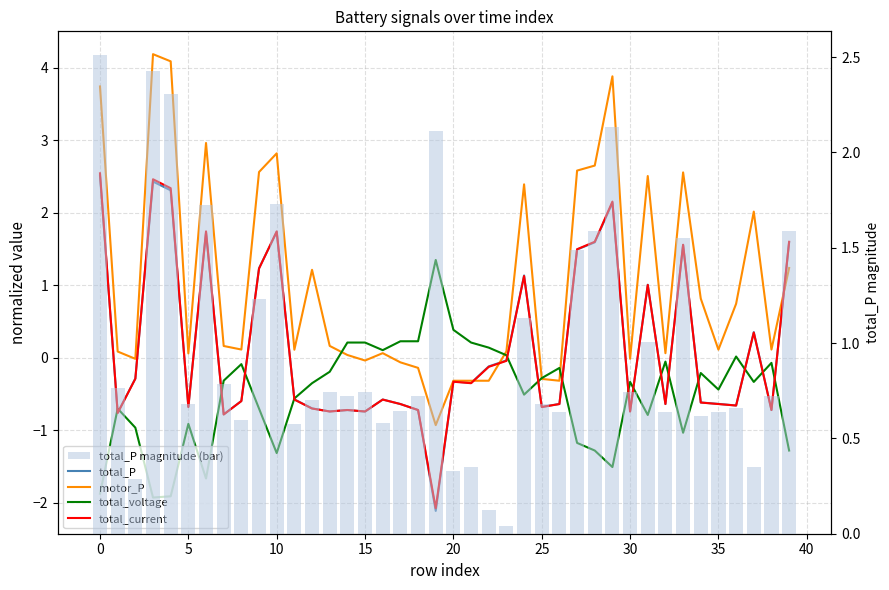

What value does the total_P magnitude (bar) series have at 15?

0.7